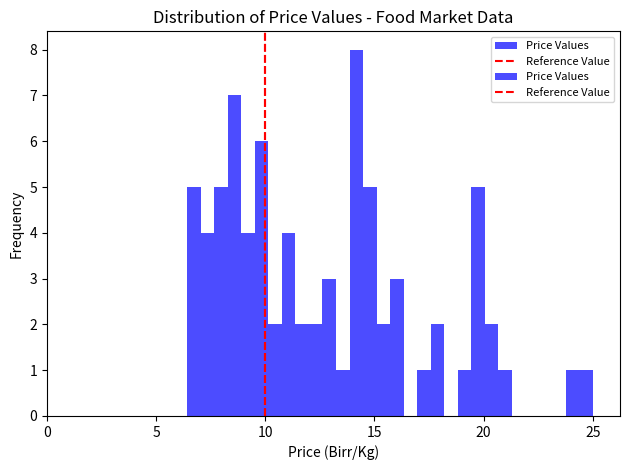

Read against the x-axis, roughly where is the centre of the tallest bar?

14.0